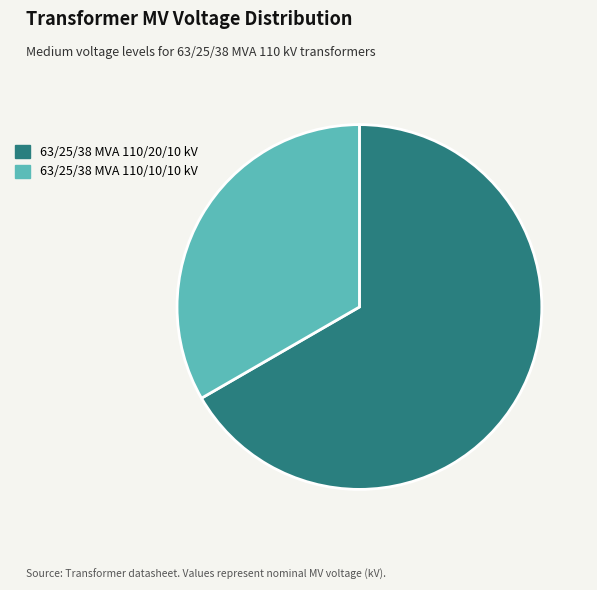

Do 63/25/38 MVA 110/10/10 kV and 63/25/38 MVA 110/20/10 kV together represent more than half of the pie?

Yes